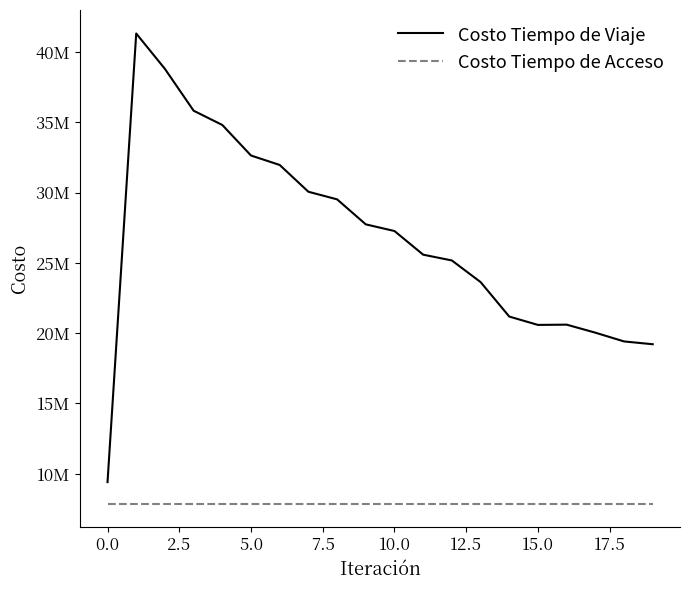

What are all the series names shown in the legend?

Costo Tiempo de Viaje, Costo Tiempo de Acceso